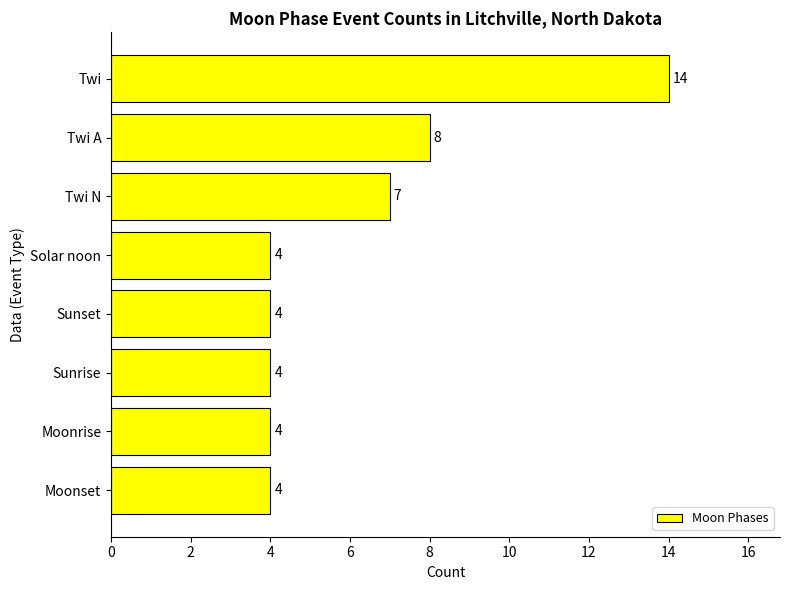

Count the values in the range 4 to 8.

7